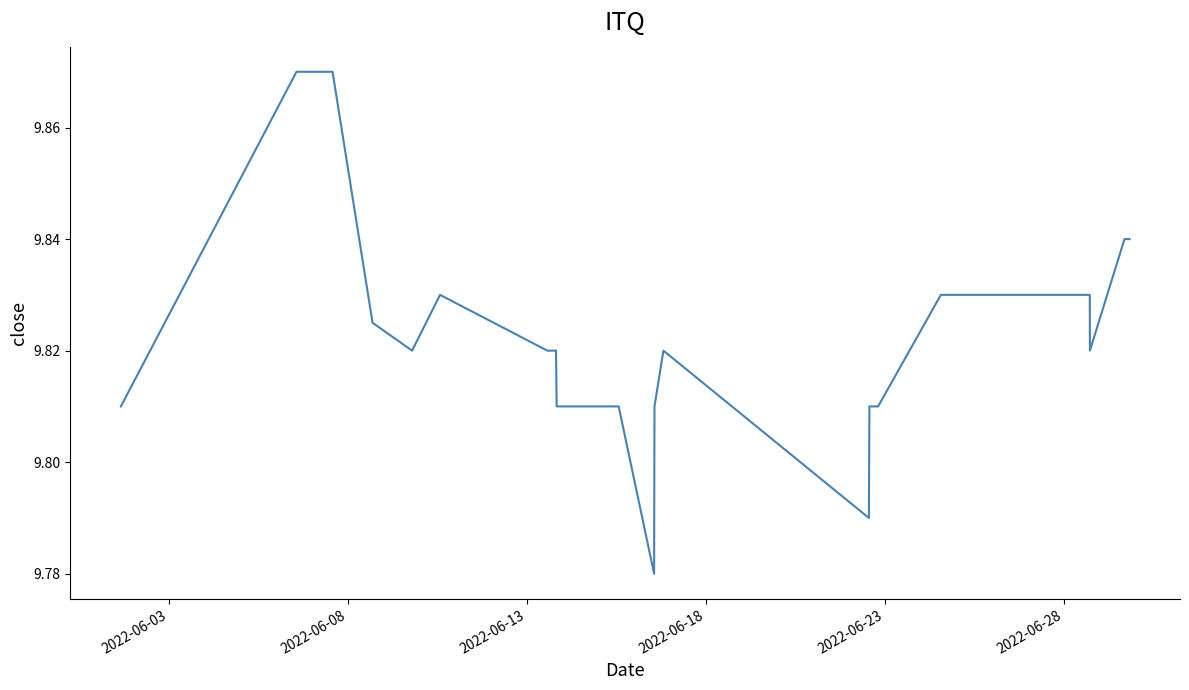

Does the chart display data point markers on the line(s)?

No